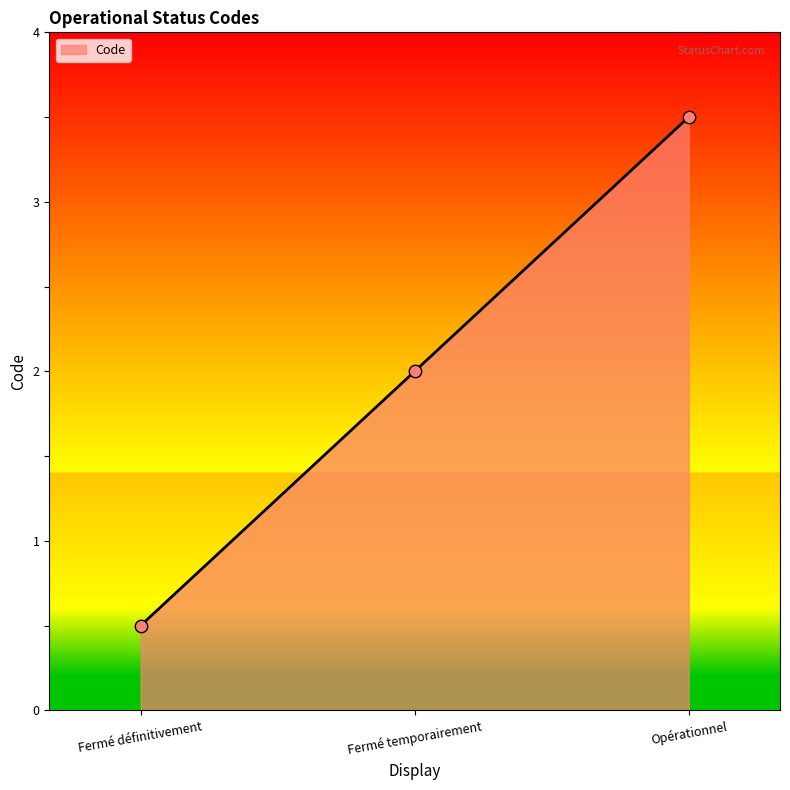

What is the change in value from Fermé définitivement to Opérationnel?

+3.0